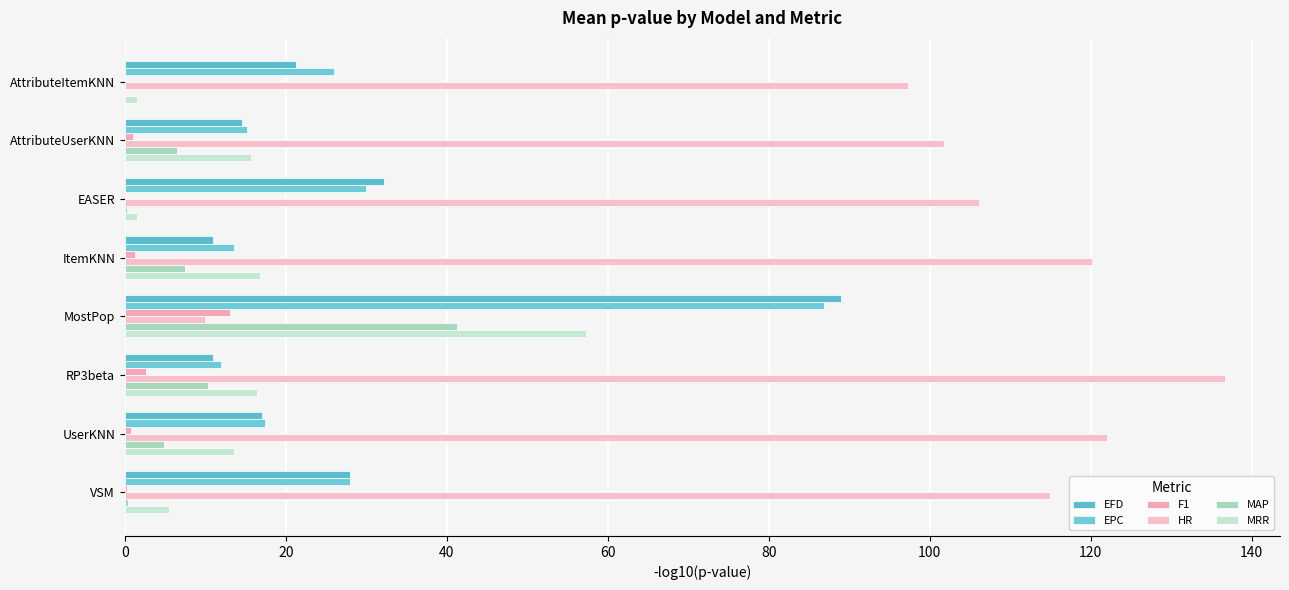

What is the average value of the MRR series?

16.0